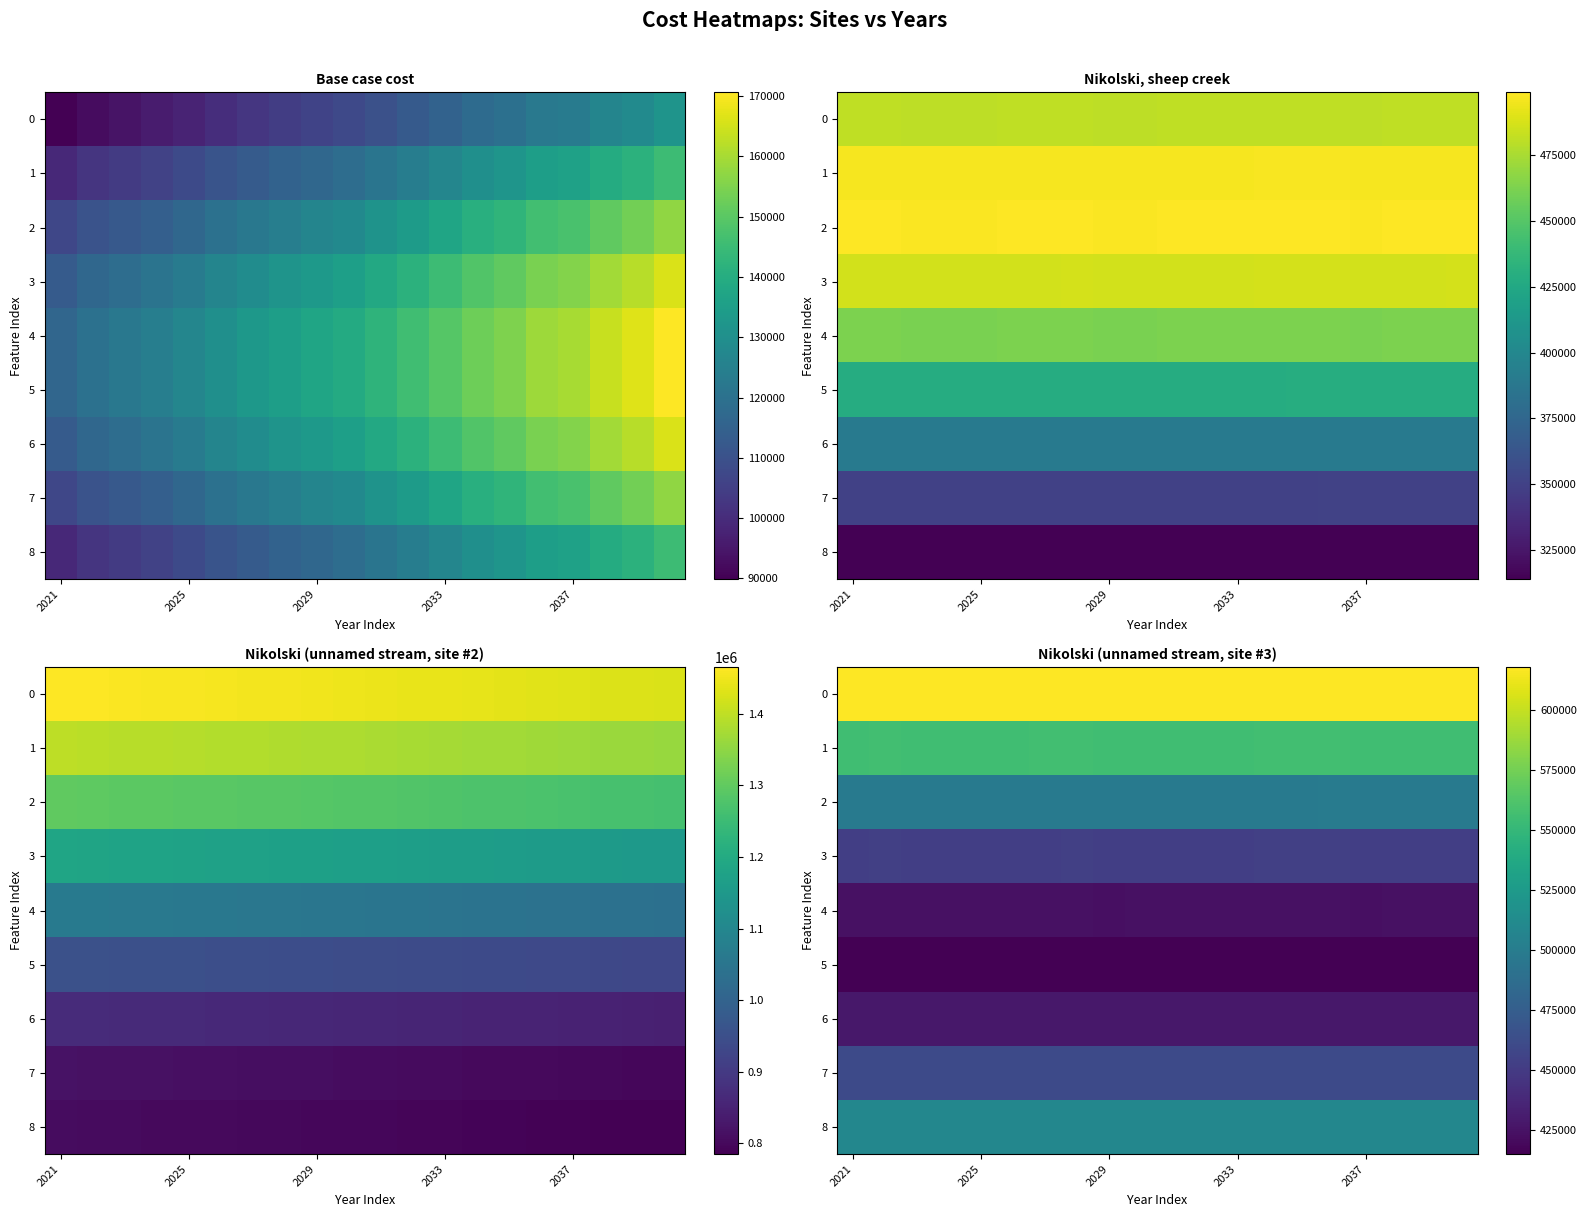

What is the minimum value for row_8?

508642.1